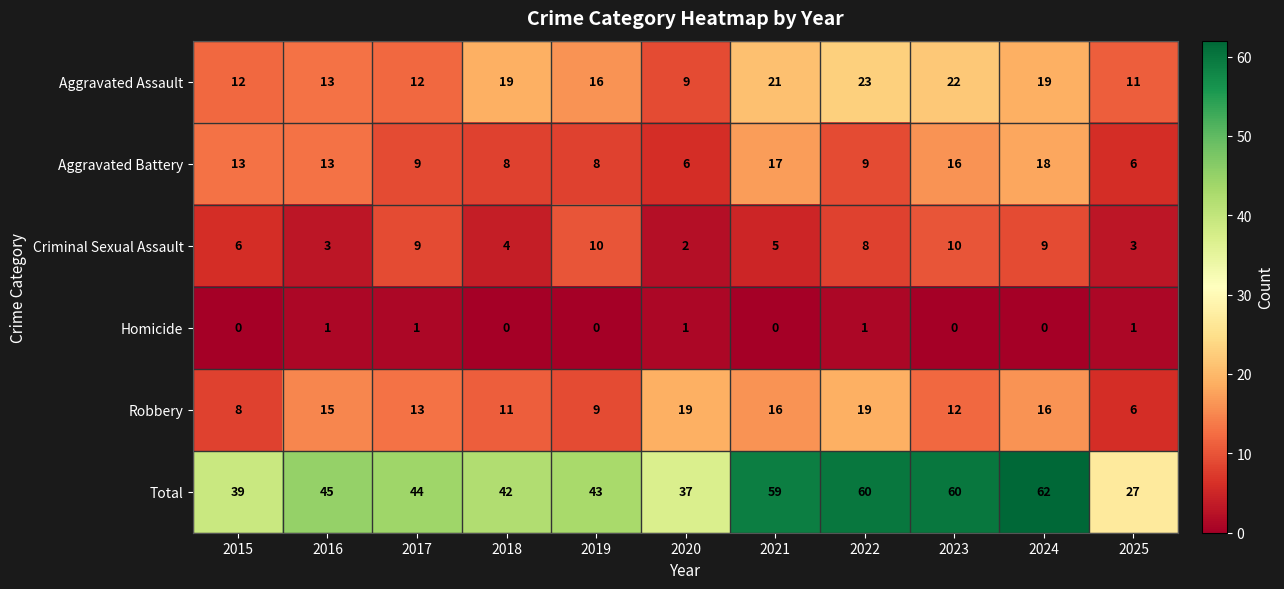

What is the total value across all series at 2018?

84